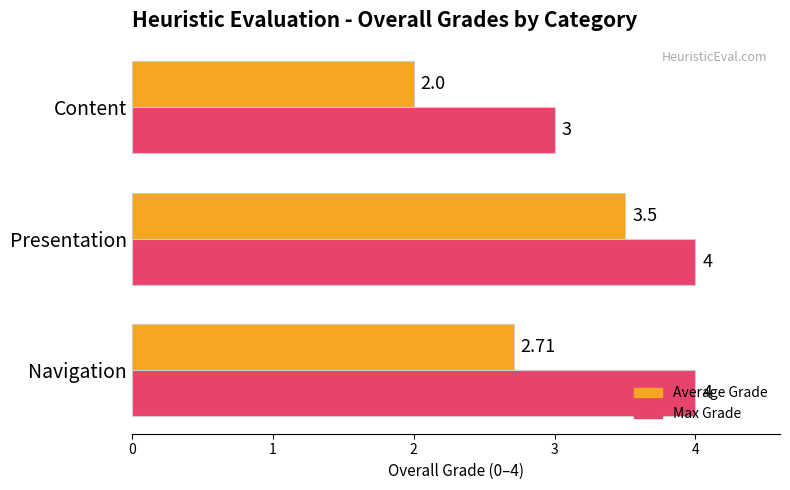

Which series has the widest spread of values?

Average Grade